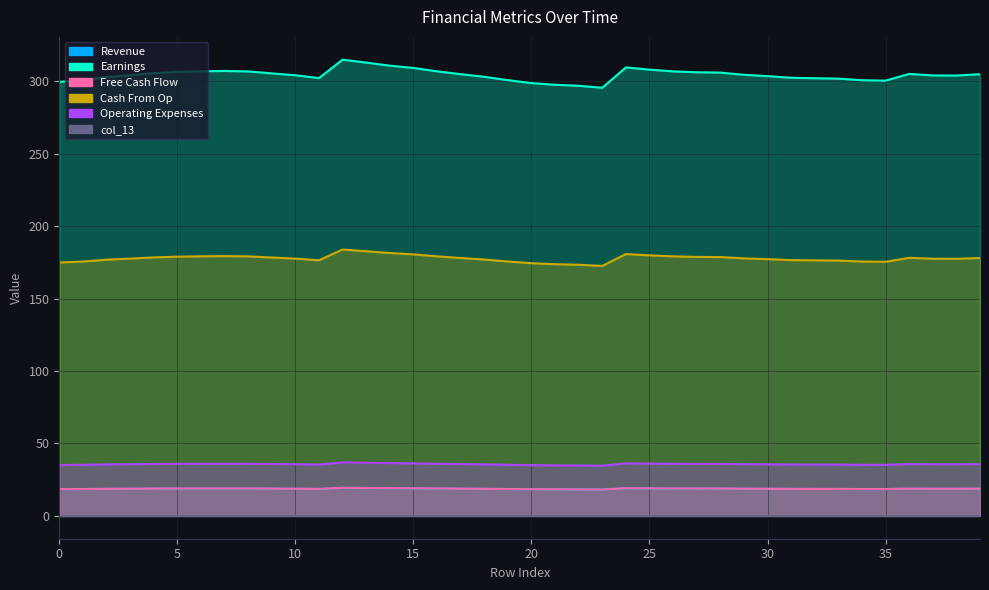

True or false: col_4 and col_2 cross at least once.

False